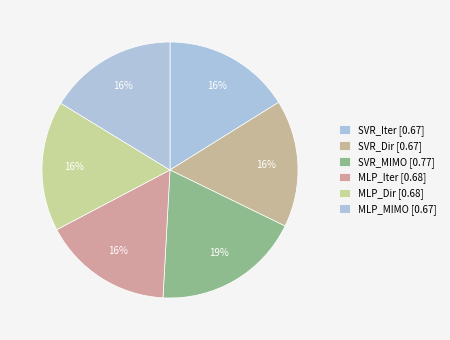

Rank the categories by value from highest to lowest.

SVR_MIMO, MLP_Dir, MLP_Iter, MLP_MIMO, SVR_Iter, SVR_Dir